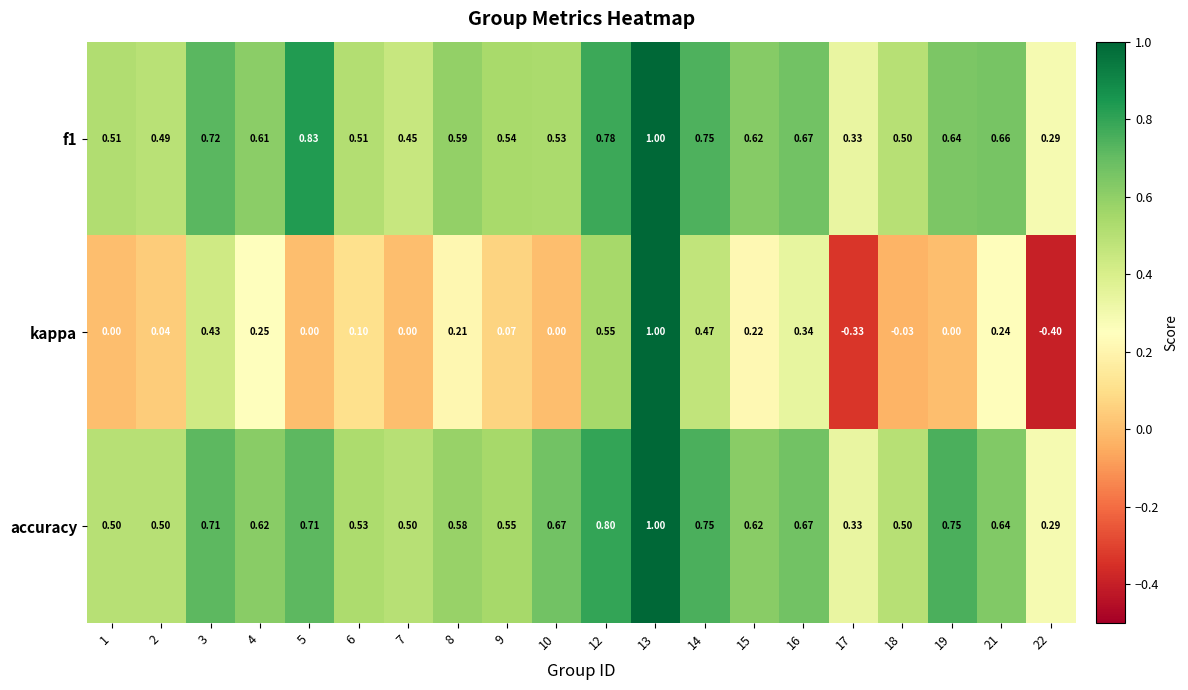

What is the total value across all series at 15?

1.5